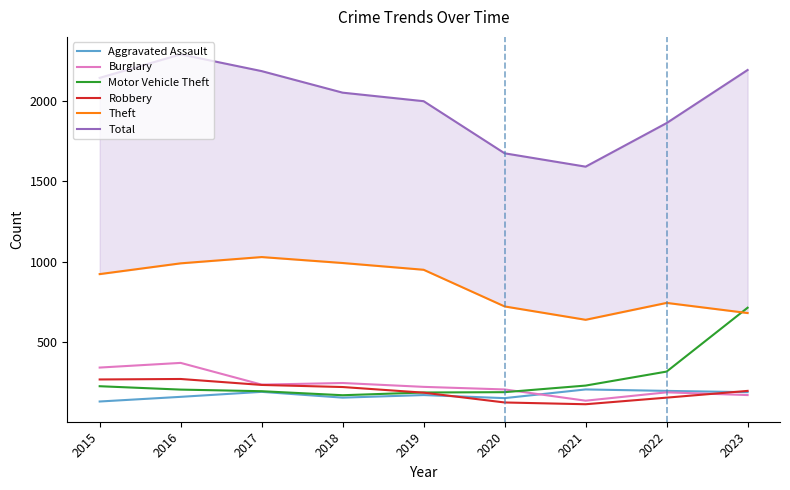

True or false: Robbery and Total intersect in this chart.

False